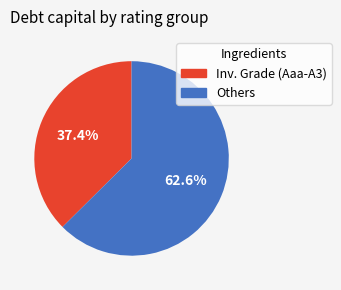

Count the number of slices in the pie.

2